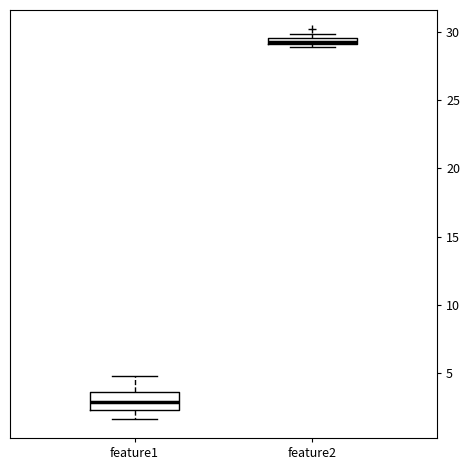

Which box has the highest median line?

feature2